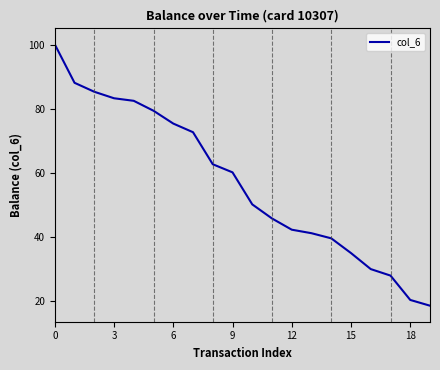

What is the average value?

57.2